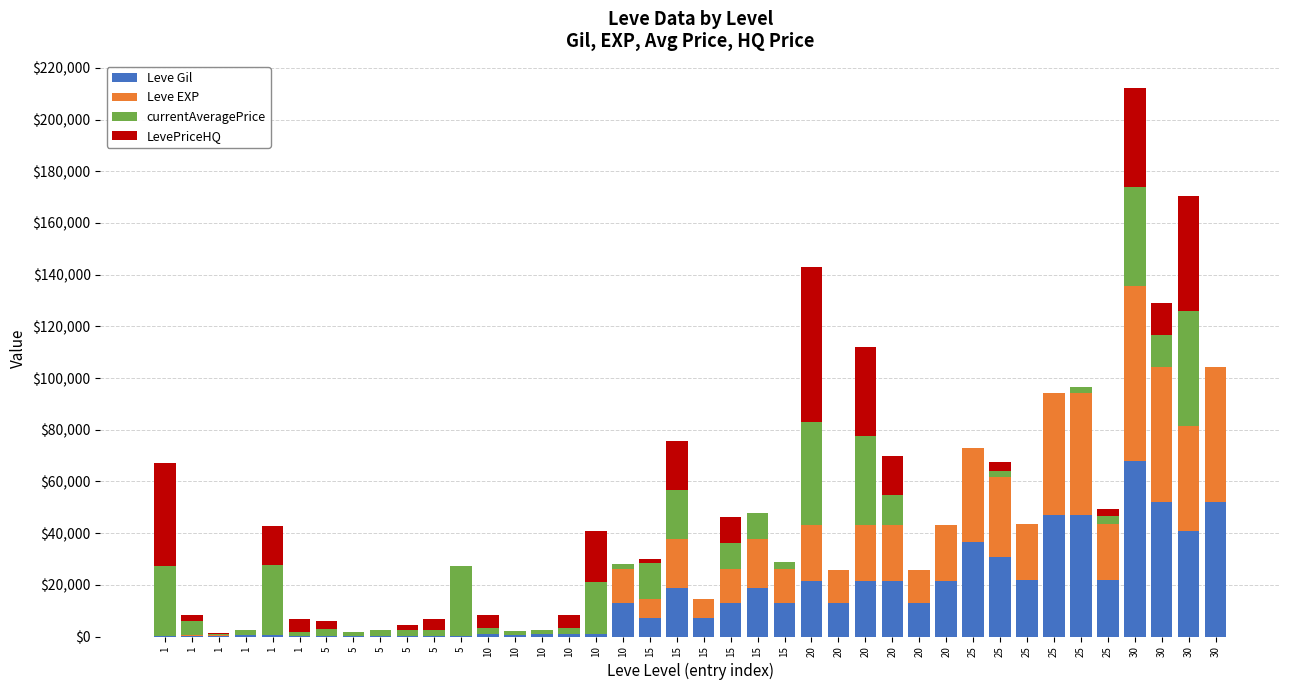

What is the sum of the Leve Gil values at 15 and 10?

8160